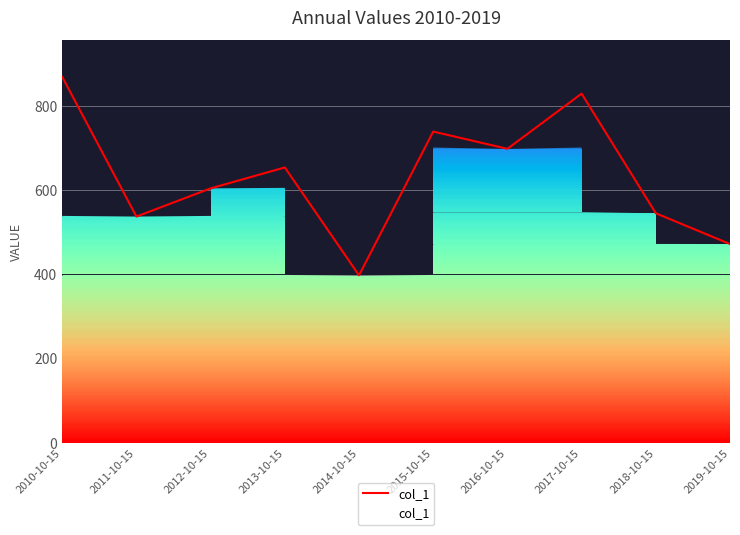

What is the change in value from 2012-10-15 to 2015-10-15?

+135.1